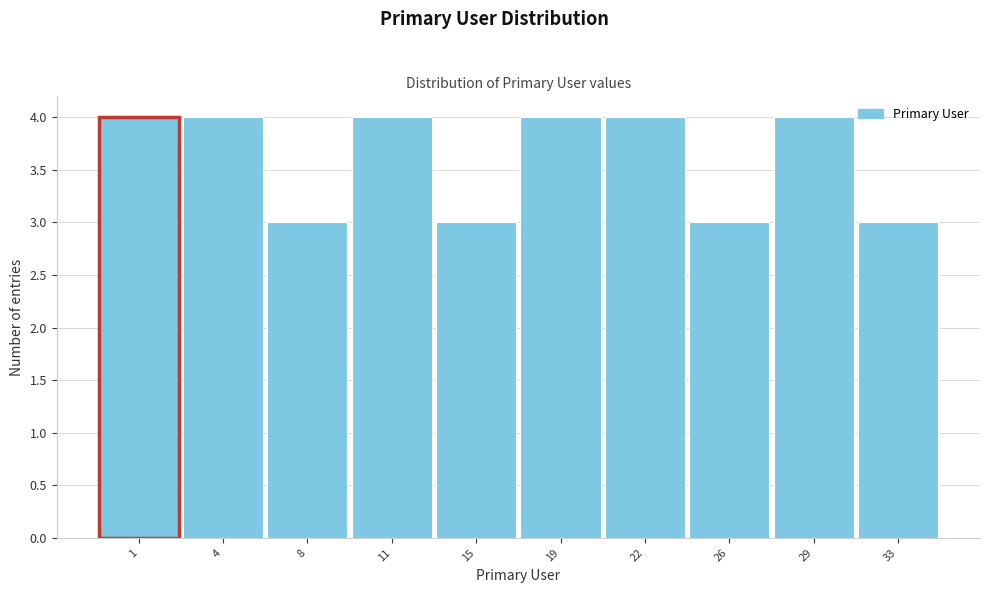

Reading right to left, extract all data points from this chart.

33=3	29=4	26=3	22=4	19=4	15=3	11=4	8=3	4=4	1=4